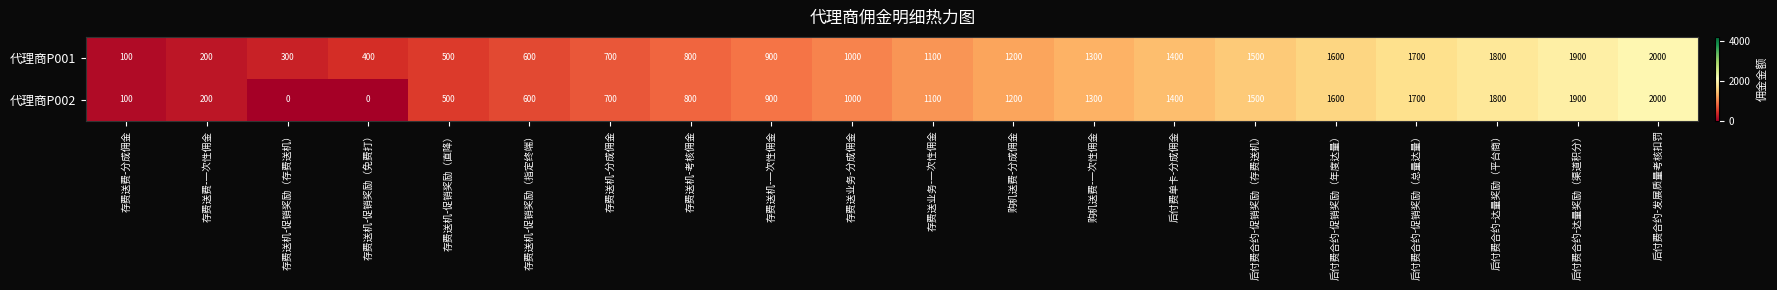

True or false: 代理商P001 has a value of 1500 at 后付费合约-促销奖励（存费送机）.

True